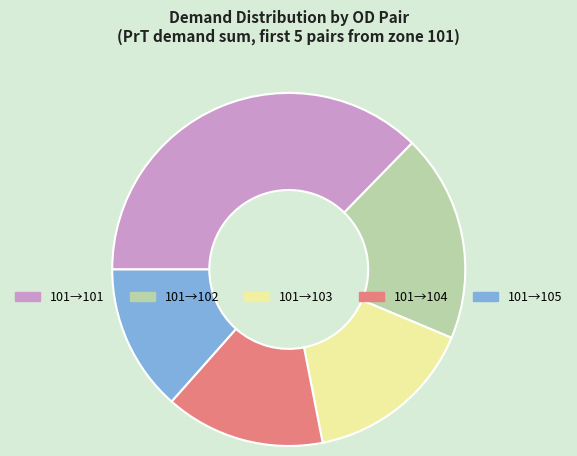

Rank the categories by value from highest to lowest.

101→101, 101→102, 101→103, 101→104, 101→105